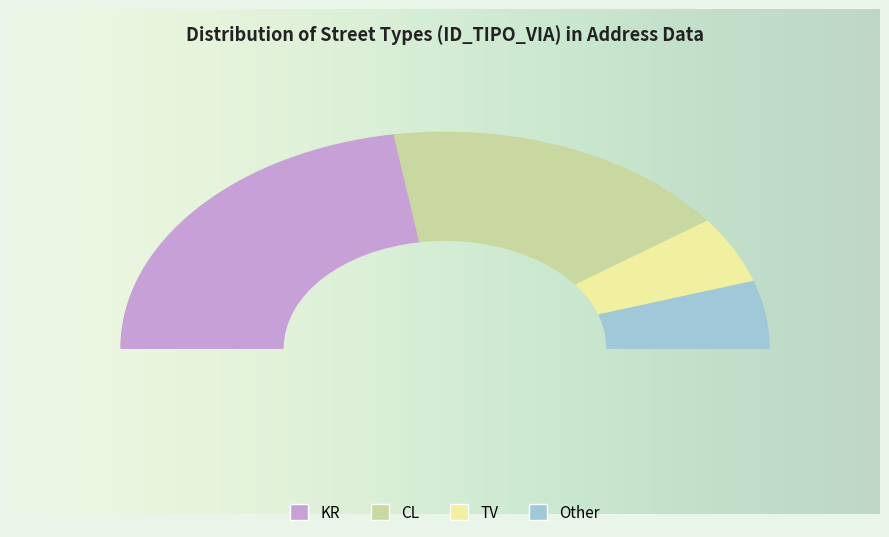

How many segments does this pie chart have?

4